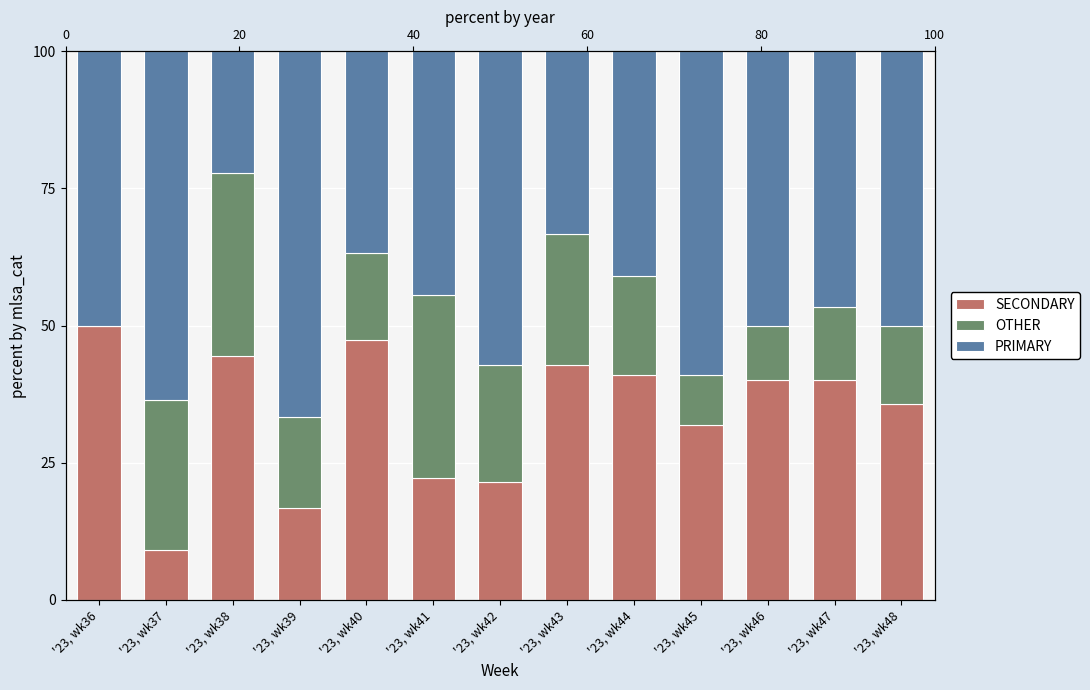

What is the value of the OTHER bar at the 9th from the left?

18.2